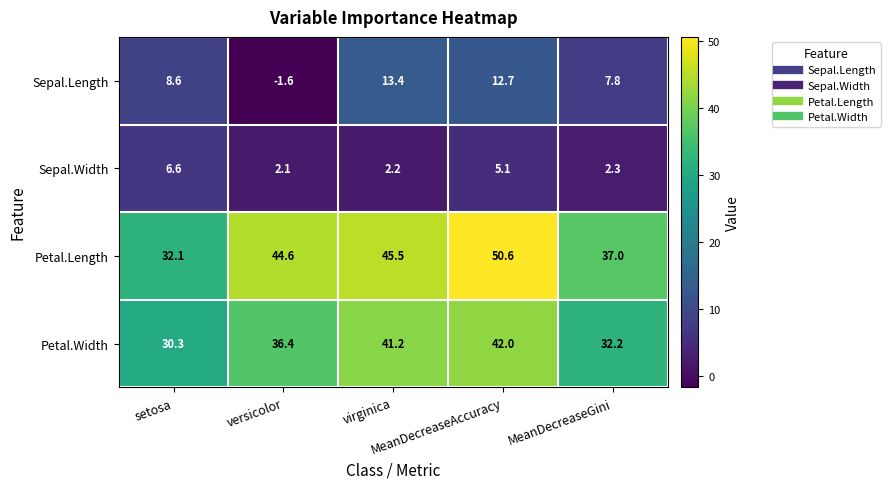

Which series has the largest total across all categories?

Petal.Length